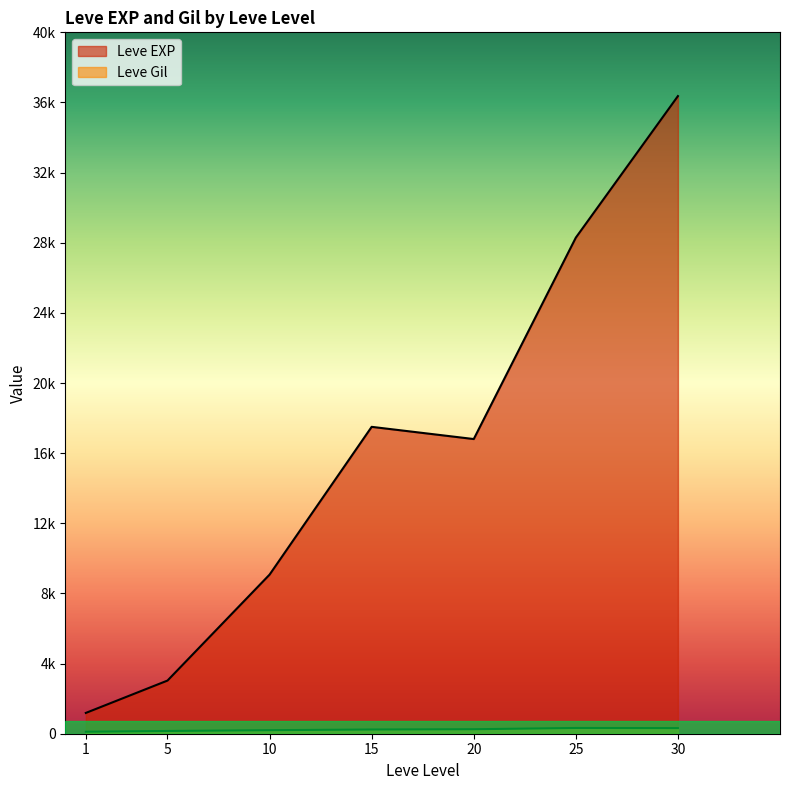

Is the value of Leve EXP at 1 greater than the value of Leve Gil at 15?

Yes